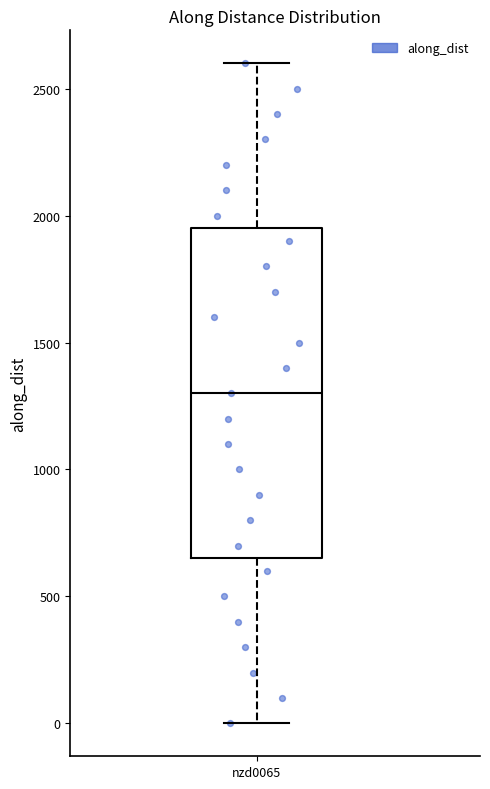

Read this box plot against the y-axis: the position of the median line, the range covered by the box, and the ends of both whiskers. The values are not printed on the chart, so give them approximately, as read against the axis.

median 1300, box 650 to 1950, whiskers 0 to 2600